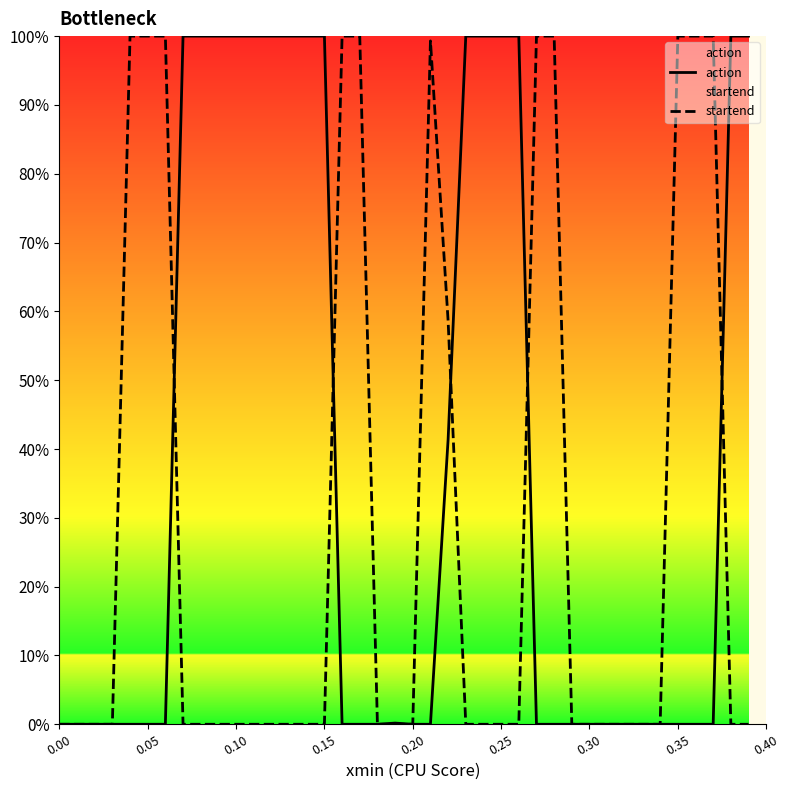

Which series has the widest spread of values?

action